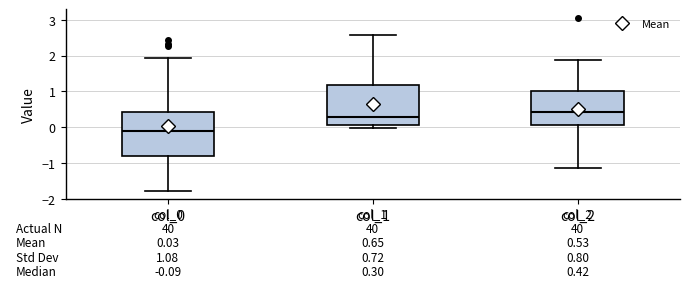

Which box's median line is the lowest?

col_0